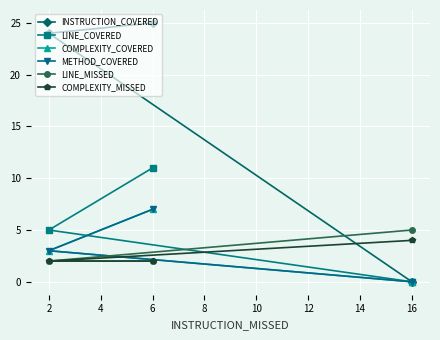

What is the difference between the maximum and minimum values in the COMPLEXITY_MISSED series?

2